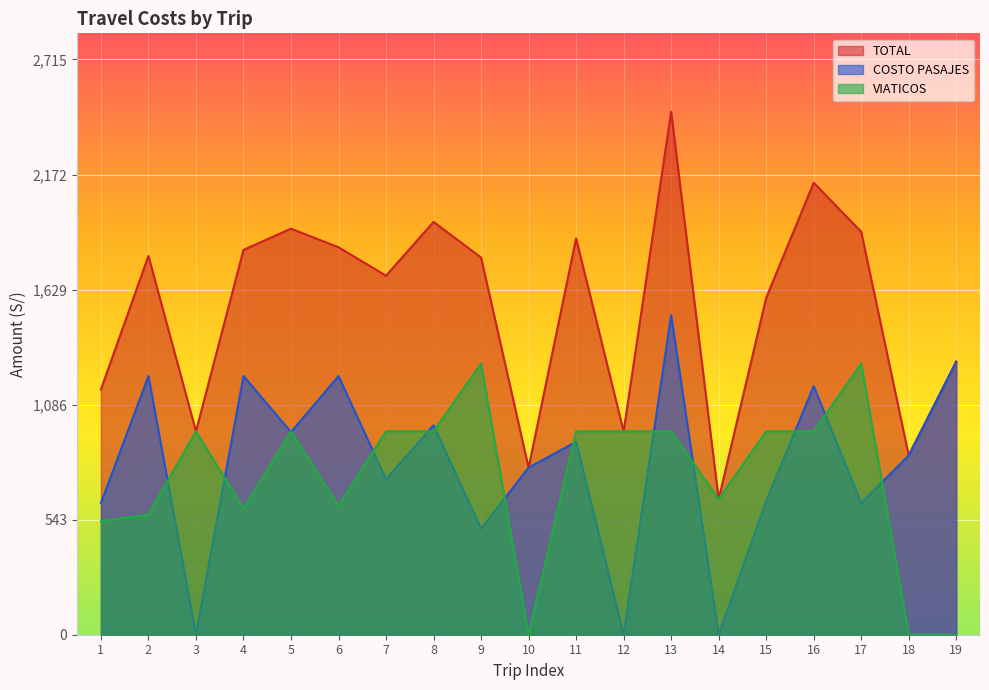

How many values in COSTO PASAJES are above zero?

16